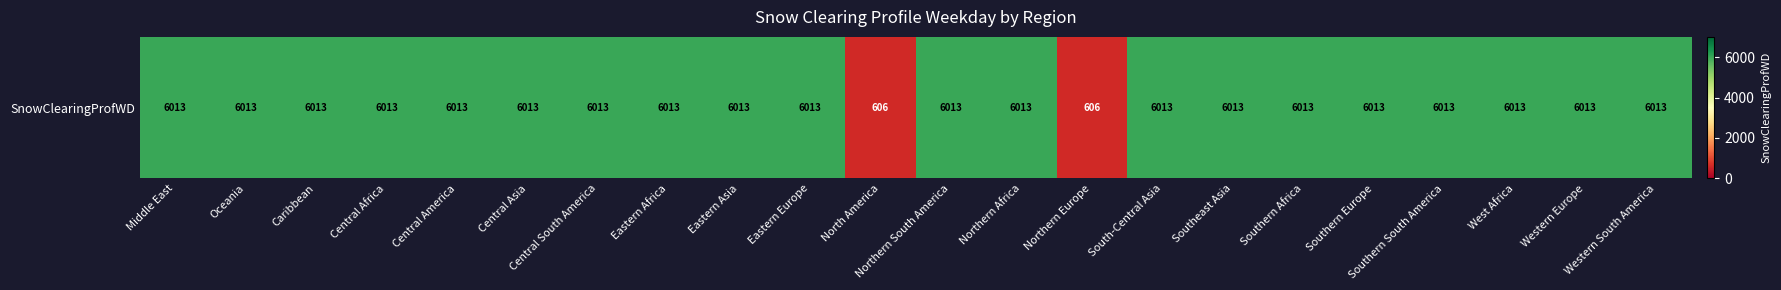

Reading left to right, extract all data points from this chart.

Middle East=6013	Oceania=6013	Caribbean=6013	Central Africa=6013	Central America=6013	Central Asia=6013	Central South America=6013	Eastern Africa=6013	Eastern Asia=6013	Eastern Europe=6013	North America=606	Northern South America=6013	Northern Africa=6013	Northern Europe=606	South-Central Asia=6013	Southeast Asia=6013	Southern Africa=6013	Southern Europe=6013	Southern South America=6013	West Africa=6013	Western Europe=6013	Western South America=6013